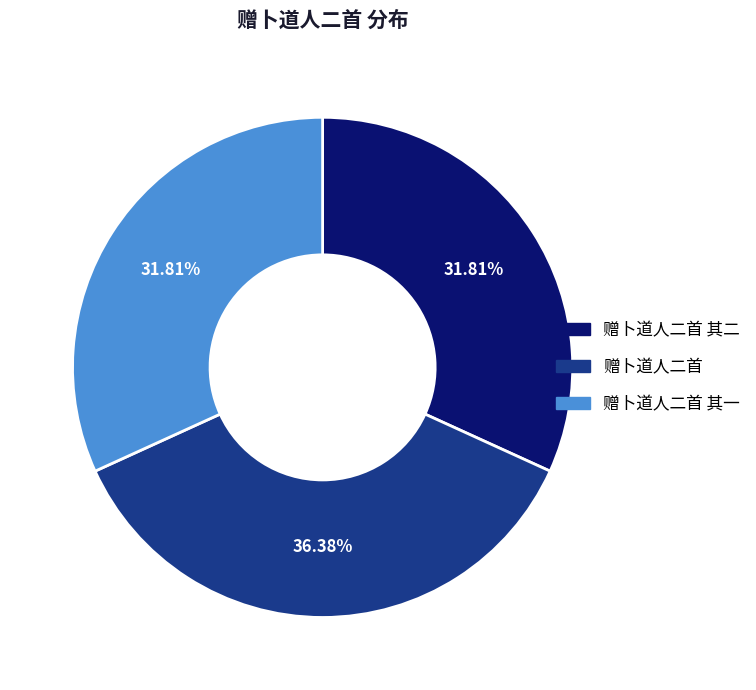

Is there any slice that represents more than half of the pie?

No